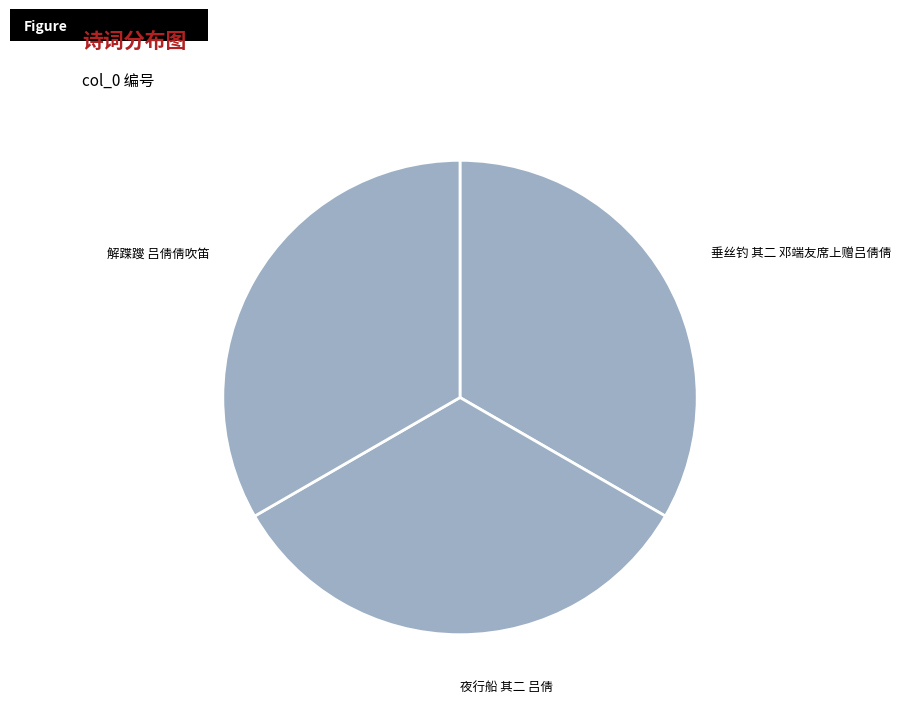

Is it true that 垂丝钓 其二 邓端友席上赠吕倩倩 is 20% of the pie?

False